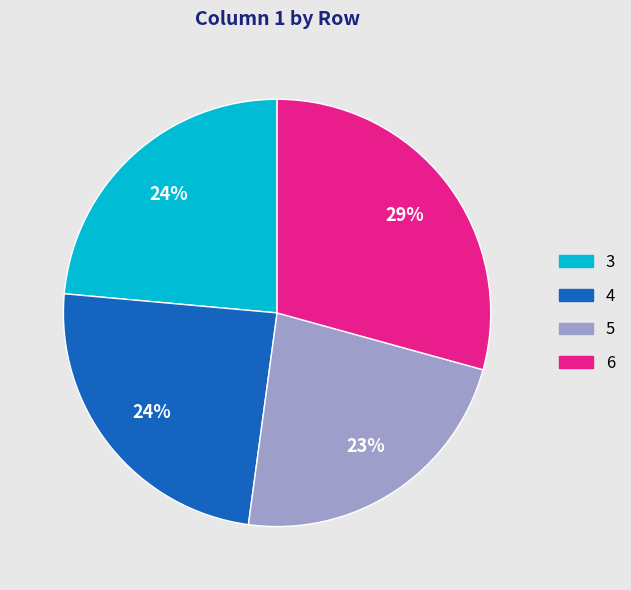

The 4 slice represents 24% of the pie. True or false?

True